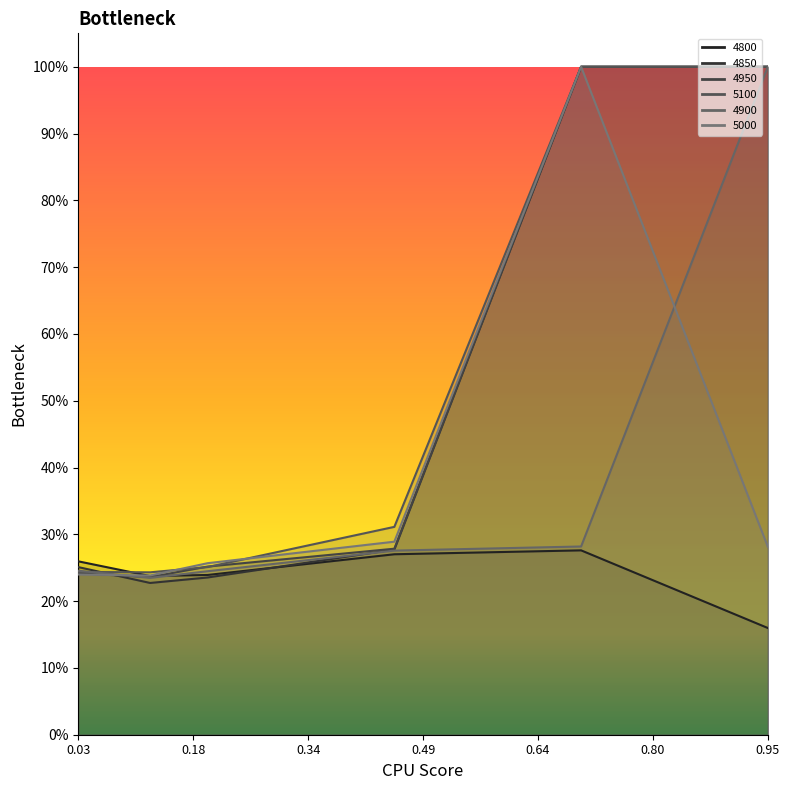

What is the sum of the 4900 values at 0.03013698630136986 and 0.7013698630136986?

0.5